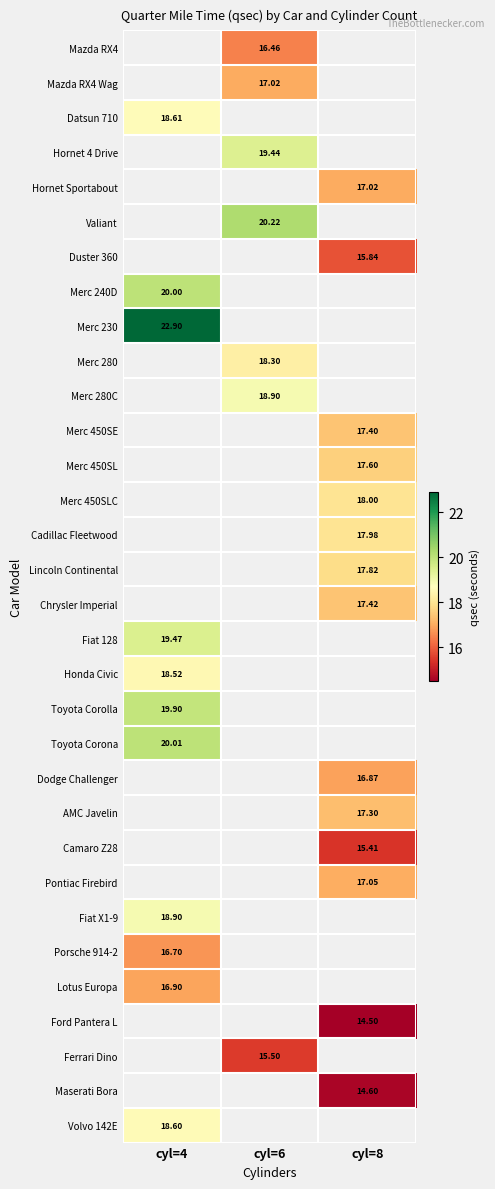

What is the maximum value shown in the chart?

22.9